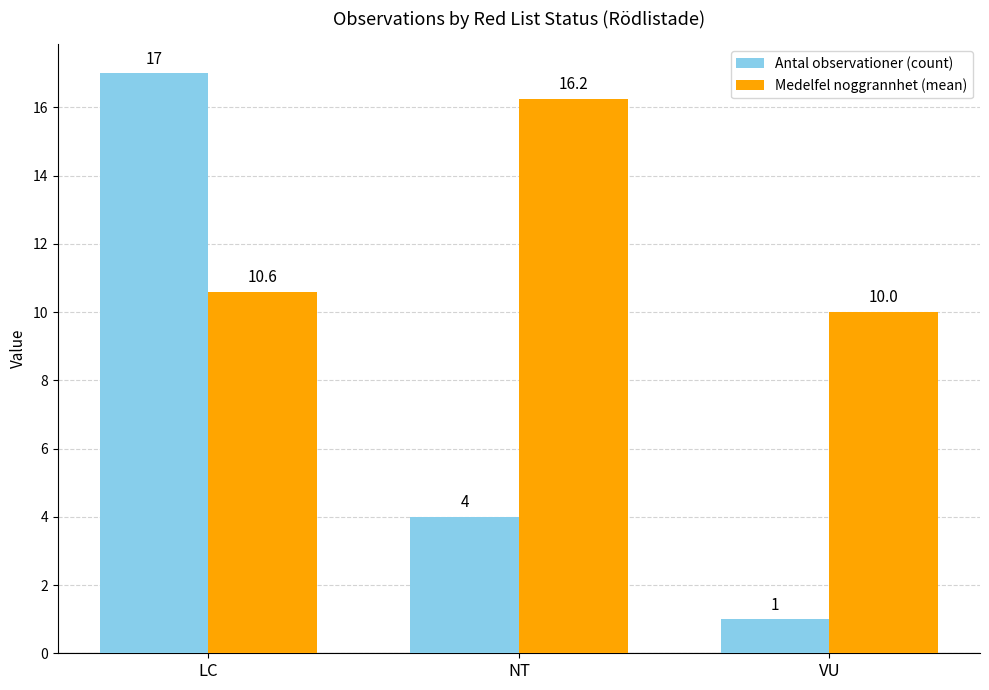

What is the lowest value of the Antal observationer (count) series?

1.0